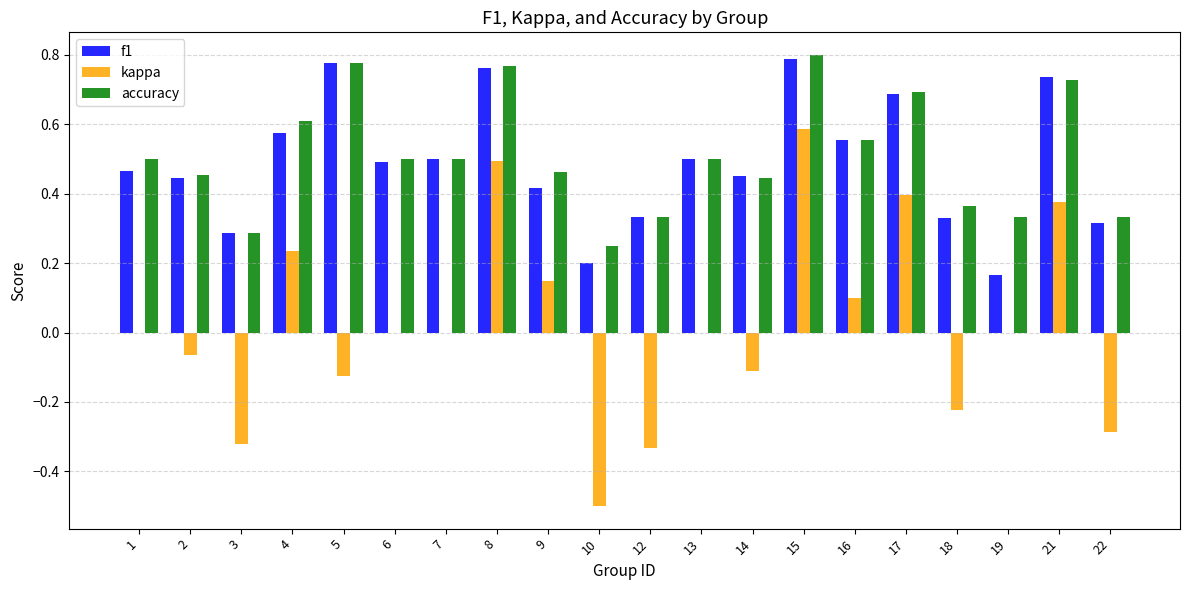

Which series has the largest total across all categories?

accuracy